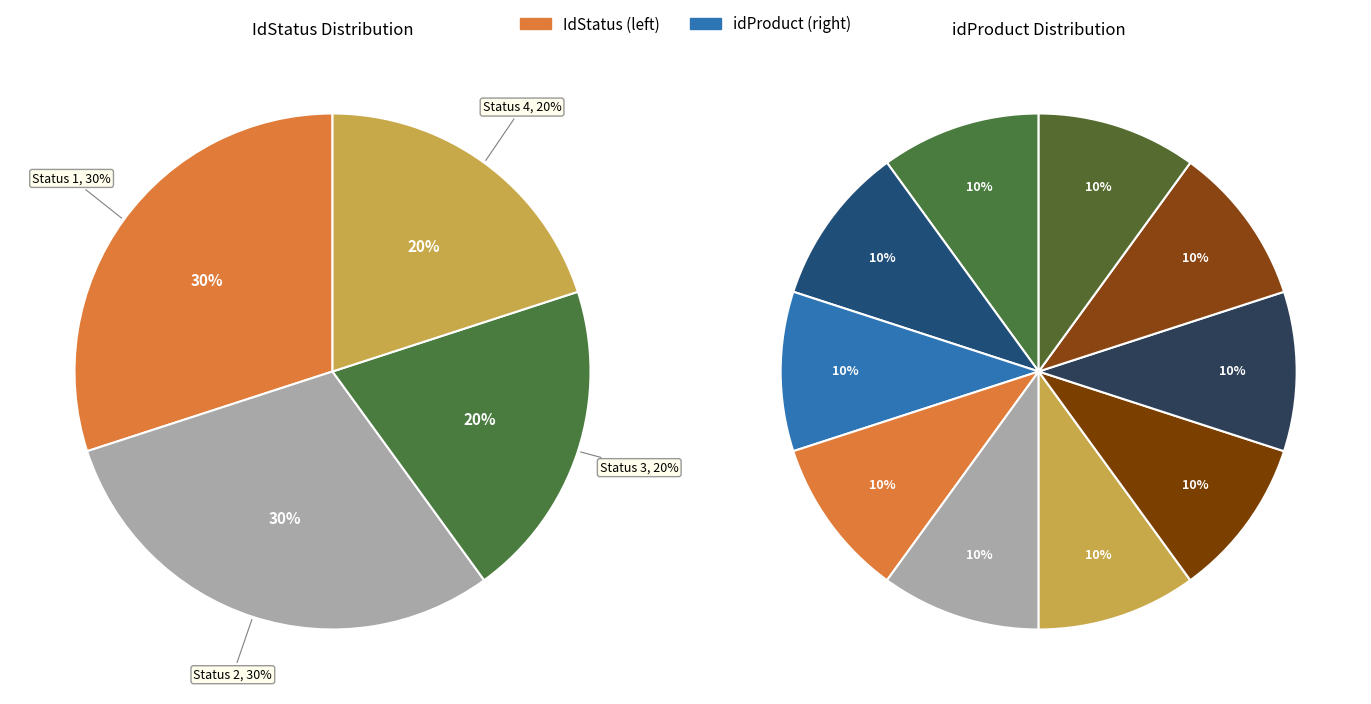

Combined, do 3 and 5 account for over 50%?

No